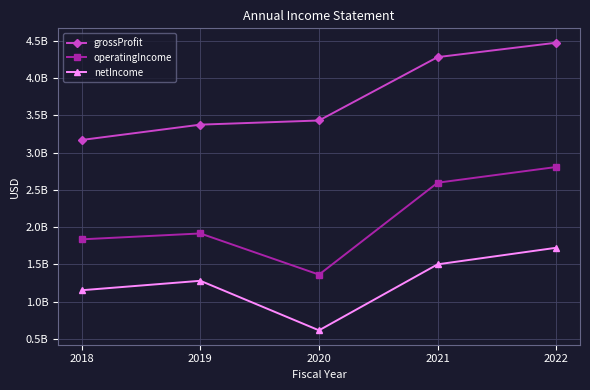

True or false: operatingIncome and netIncome cross at least once.

False